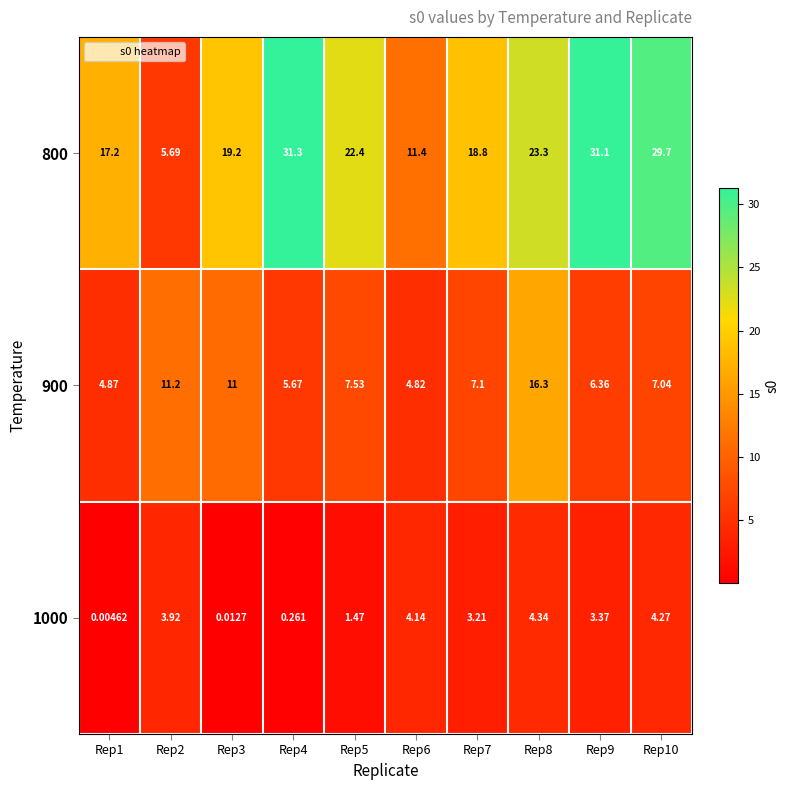

Is the value of 1000 at Rep8 greater than the value of 900 at Rep9?

No